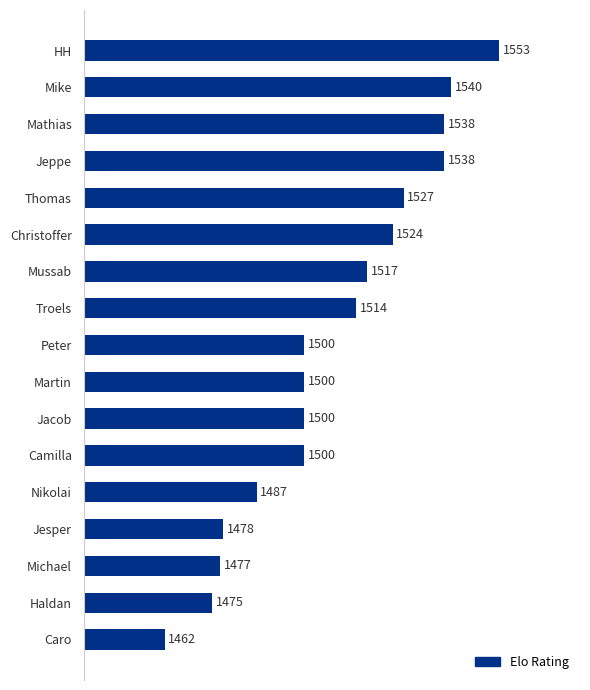

The value at Jeppe is 1538. True or false?

True